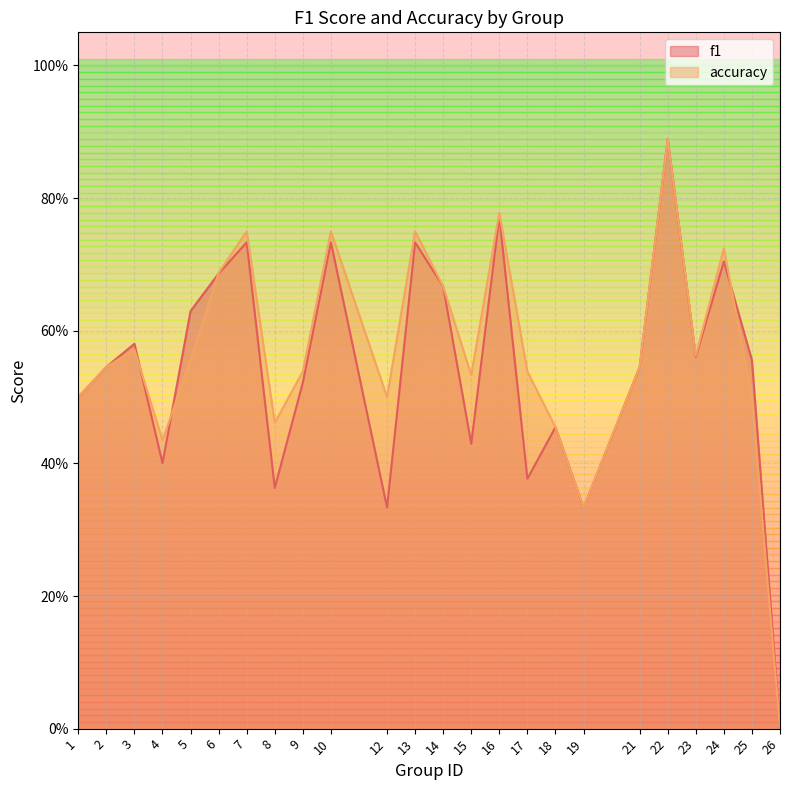

Reading left to right, extract all data points from this chart.

f1: 1=0.5	2=0.5	3=0.6	4=0.4	5=0.6	6=0.7	7=0.7	8=0.4	9=0.5	10=0.7	12=0.3	13=0.7	14=0.7	15=0.4	16=0.8	17=0.4	18=0.5	19=0.3	21=0.5	22=0.9	23=0.6	24=0.7	25=0.6	26=0.0
accuracy: 1=0.5	2=0.5	3=0.6	4=0.4	5=0.6	6=0.7	7=0.8	8=0.5	9=0.5	10=0.8	12=0.5	13=0.8	14=0.7	15=0.5	16=0.8	17=0.5	18=0.5	19=0.3	21=0.5	22=0.9	23=0.6	24=0.7	25=0.5	26=0.0